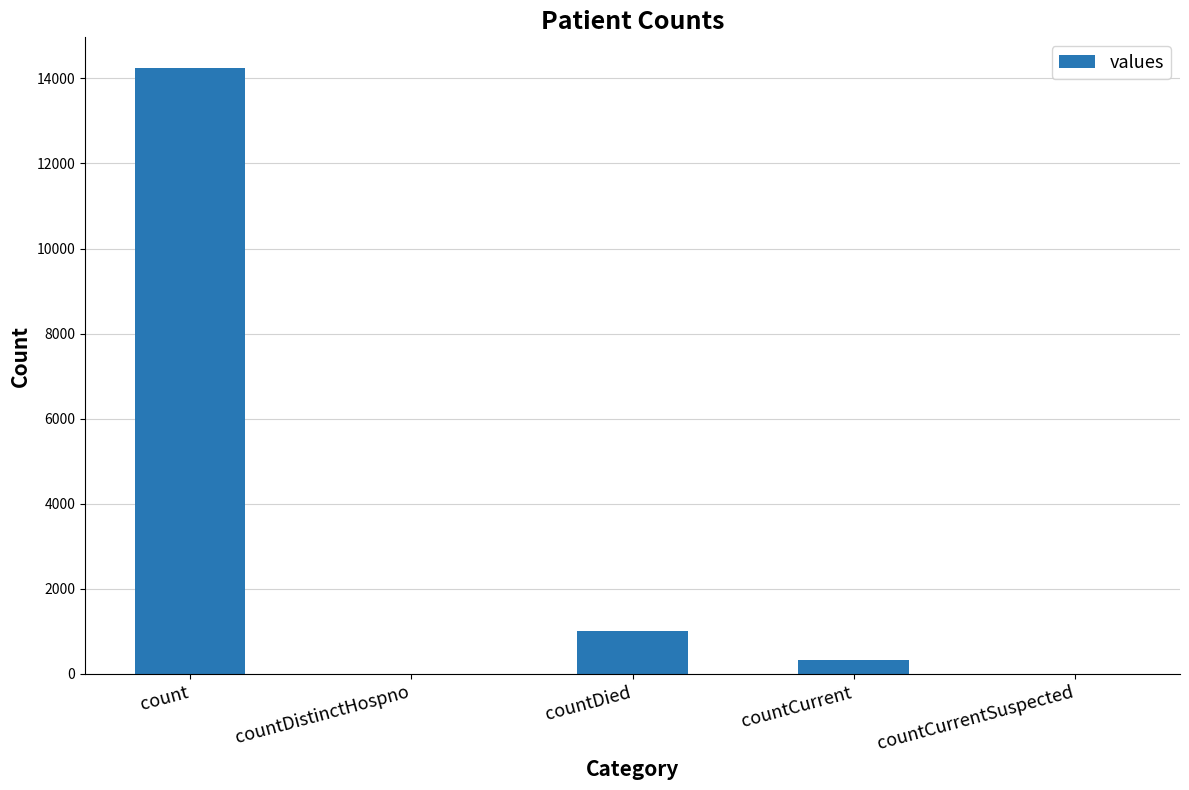

What is the sum of the values at countDistinctHospno and countCurrent?

334